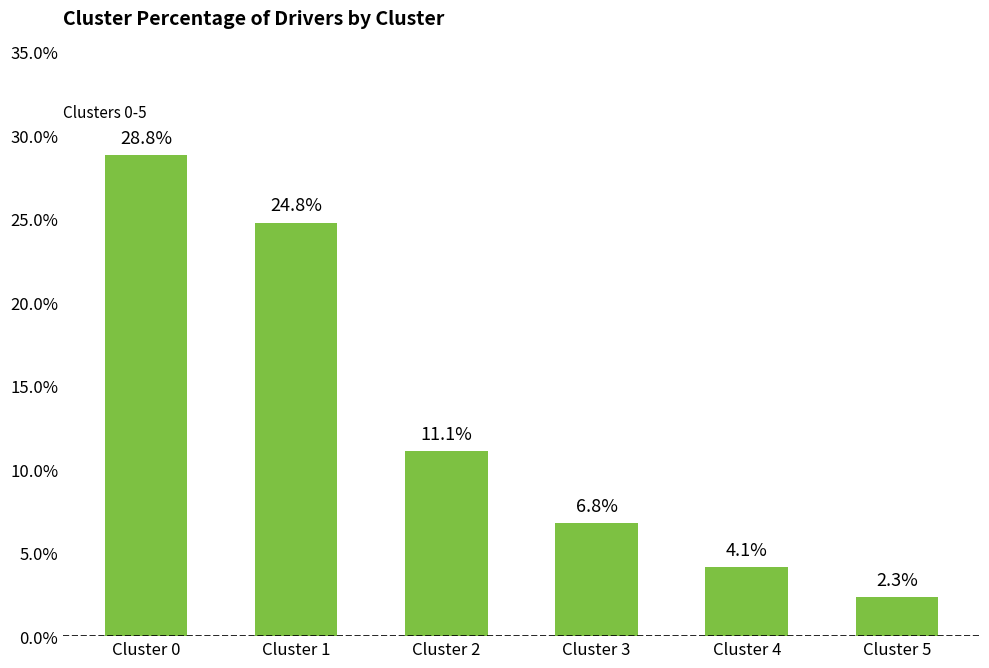

Does the chart contain stacked bars?

No